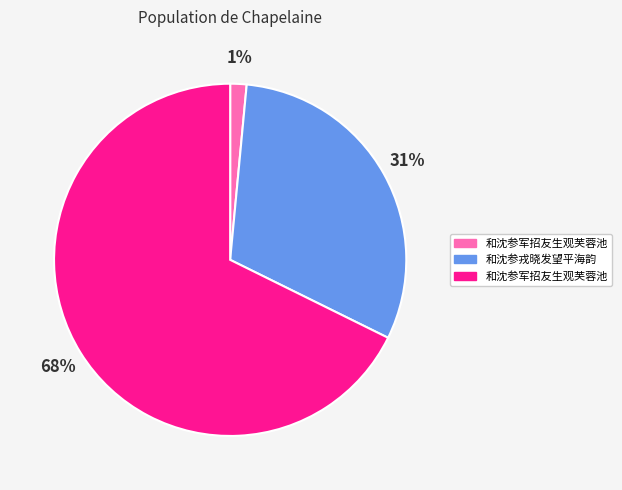

Is there any slice that represents more than half of the pie?

Yes